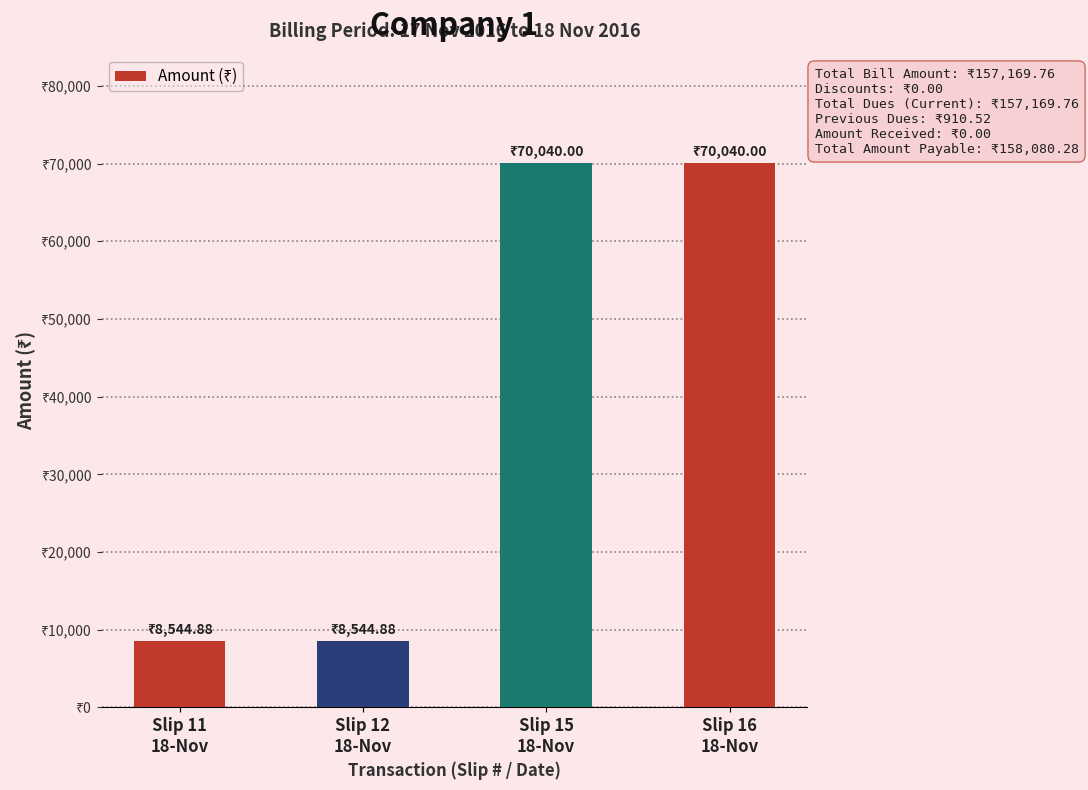

Are the bars horizontal?

No